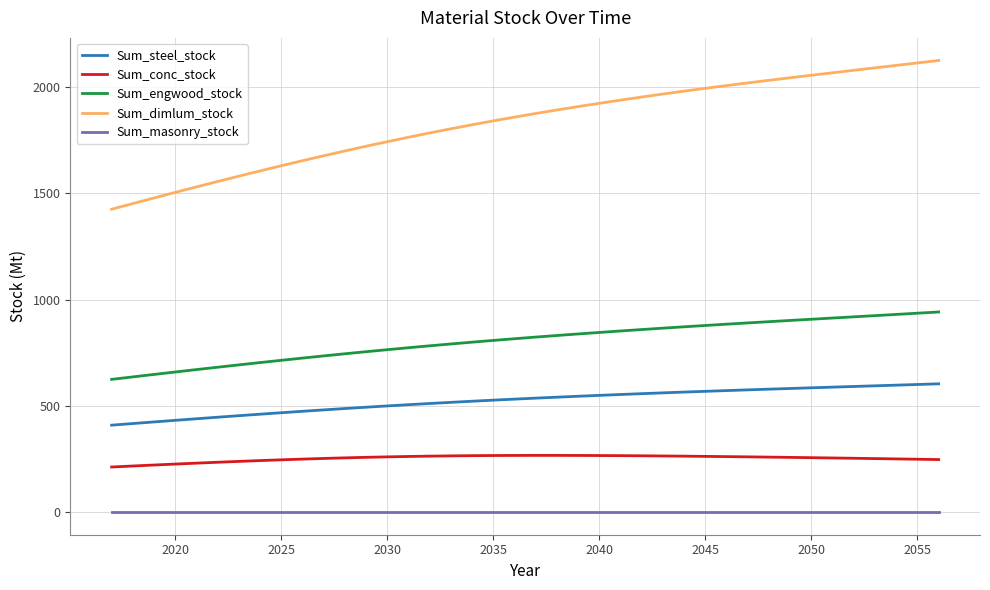

What is the greatest value displayed?

2125.3